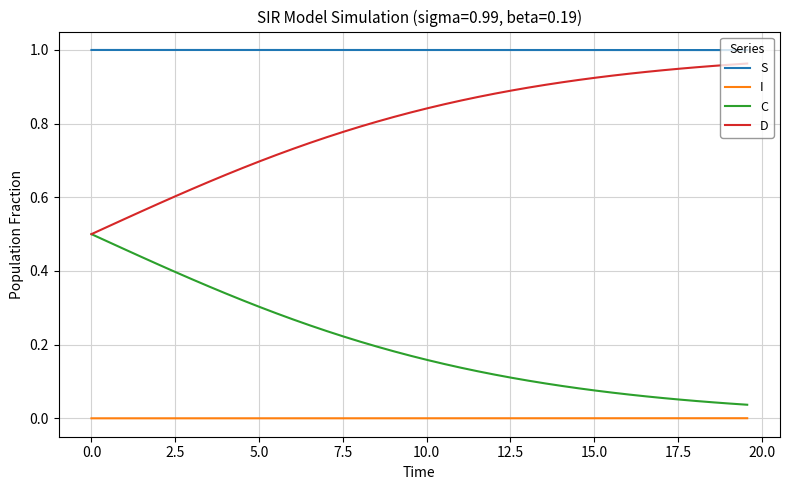

How many lines are shown in the chart?

4